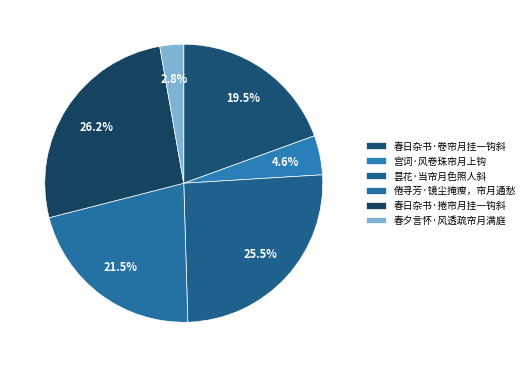

To the nearest percent, what is the difference between the largest and smallest slice percentages?

23%